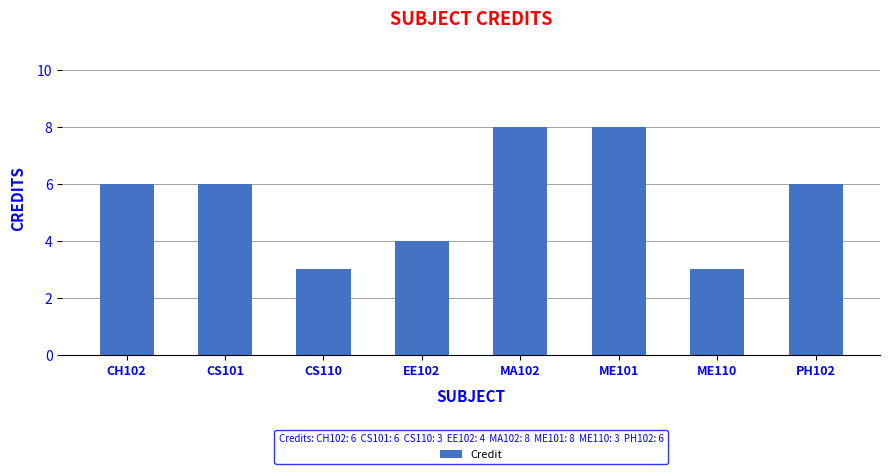

How many categories are shown in the chart?

8